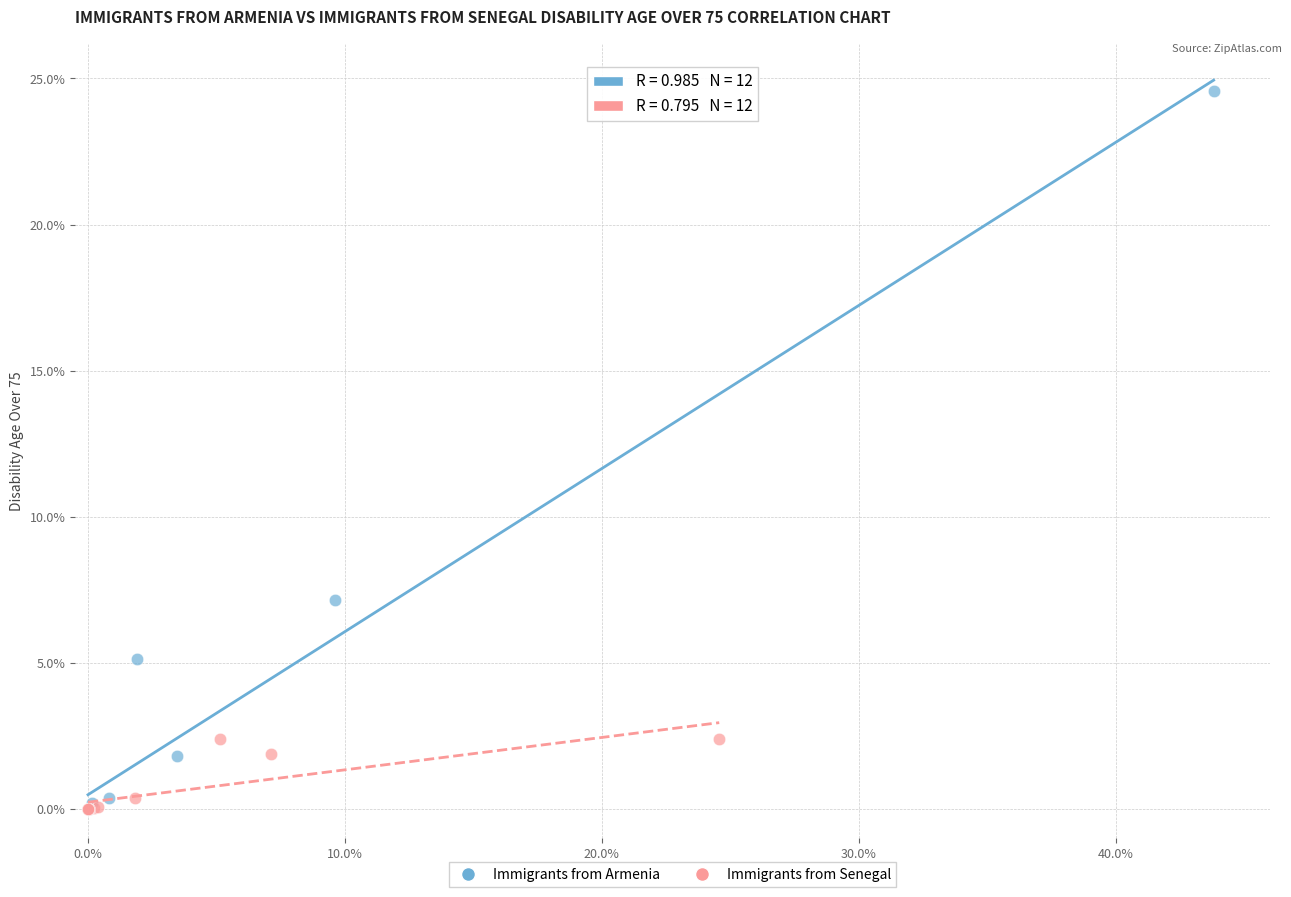

What are all the series names shown in the legend?

Immigrants from Armenia, Immigrants from Senegal